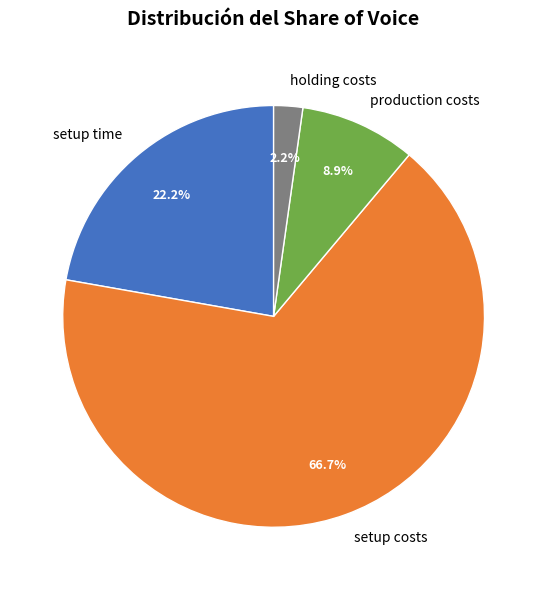

Approximately how many times larger is the value at production costs compared to holding costs?

4.0